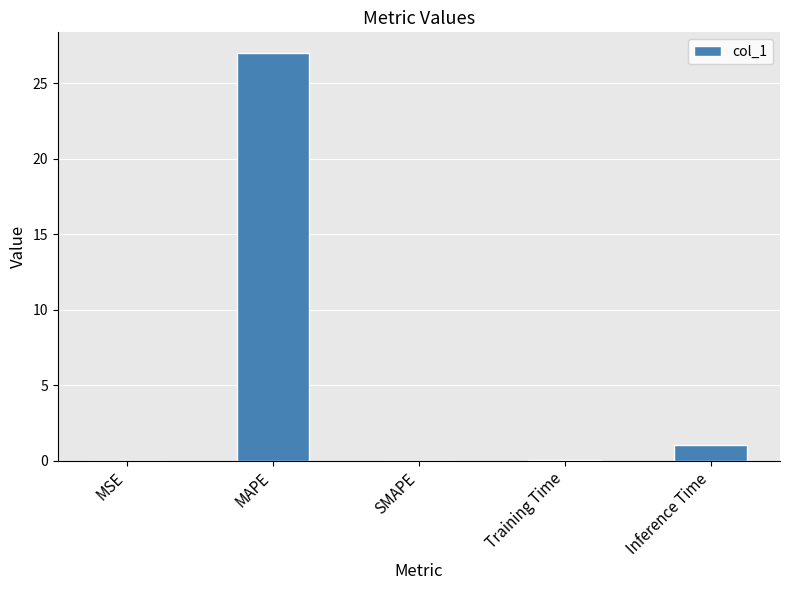

What is the ratio of the value at MAPE to the value at Inference Time?

25.6